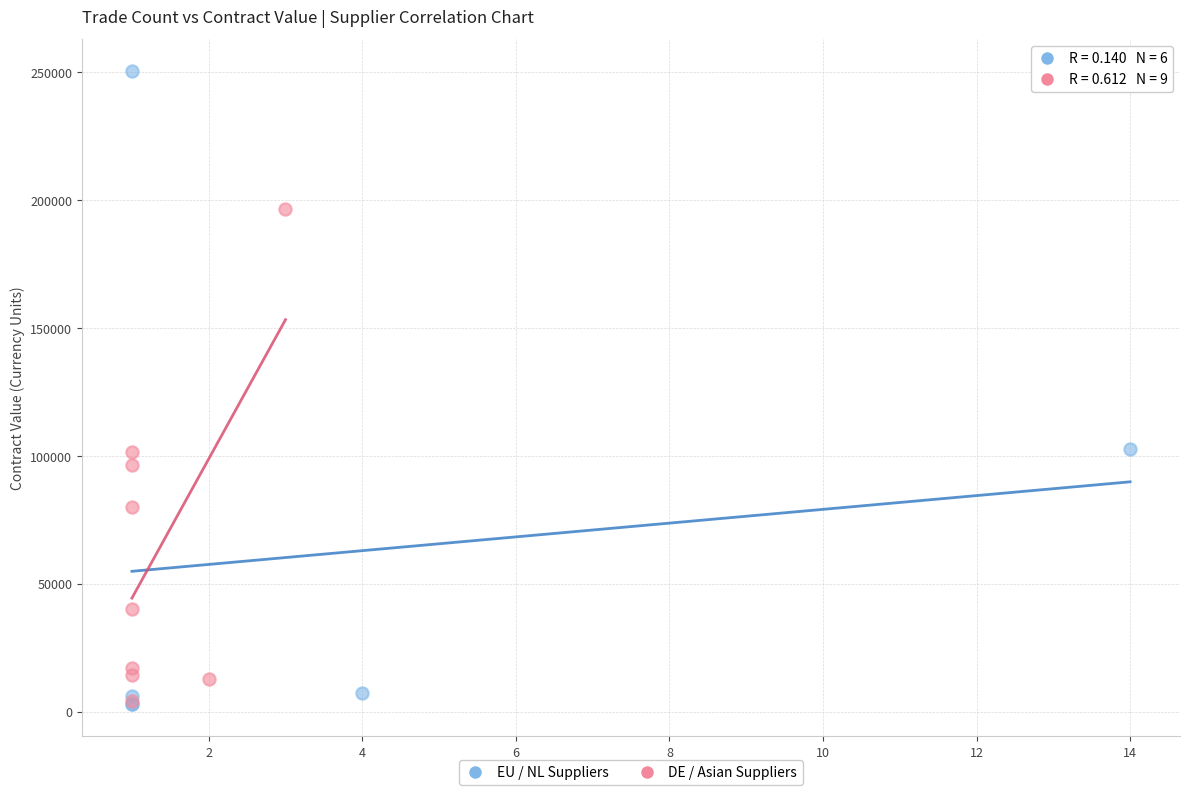

Which series has the widest spread of Y values?

EU / NL Suppliers